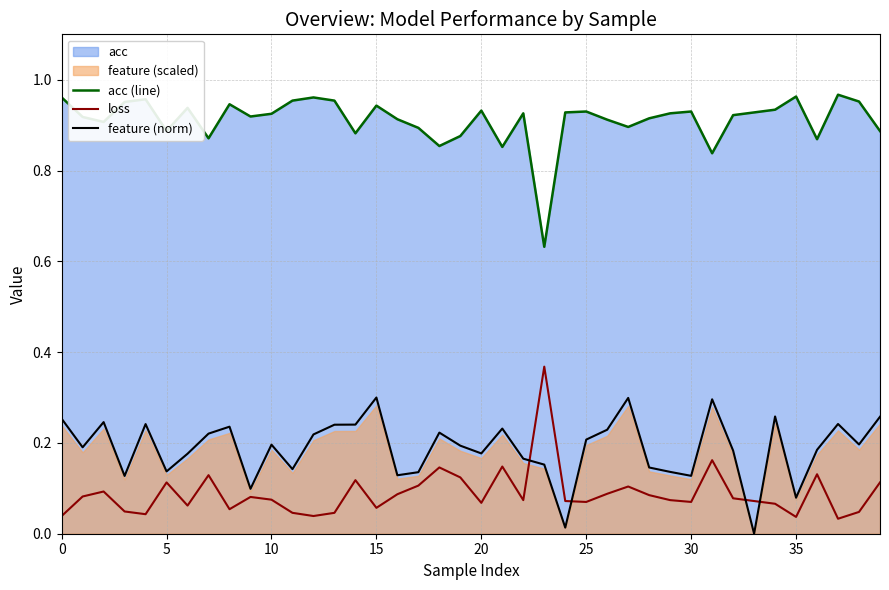

Which series has the largest total across all categories?

acc (line)